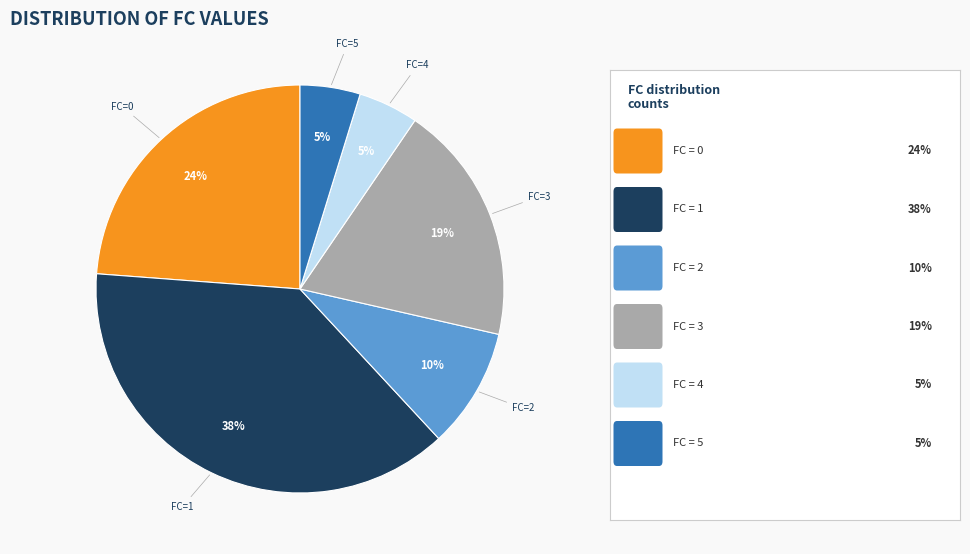

How many segments does this pie chart have?

6